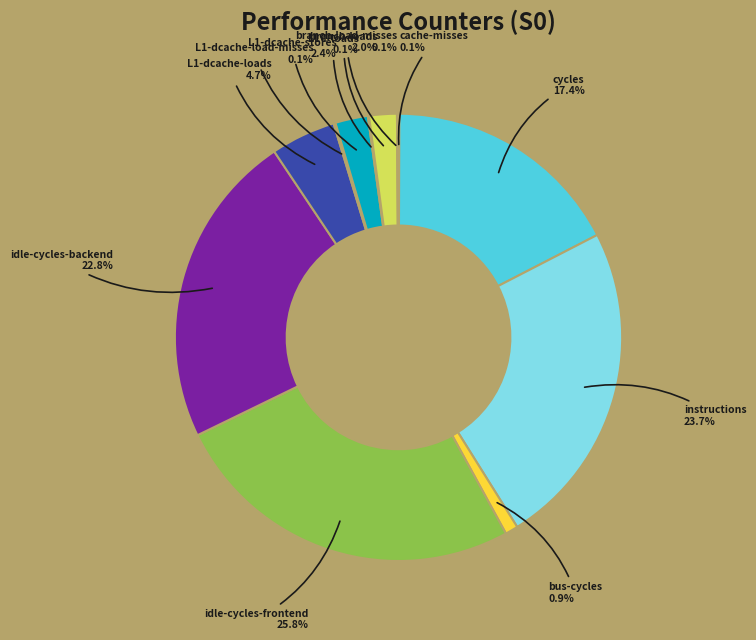

Which category has the biggest portion of the pie?

idle-cycles-frontend